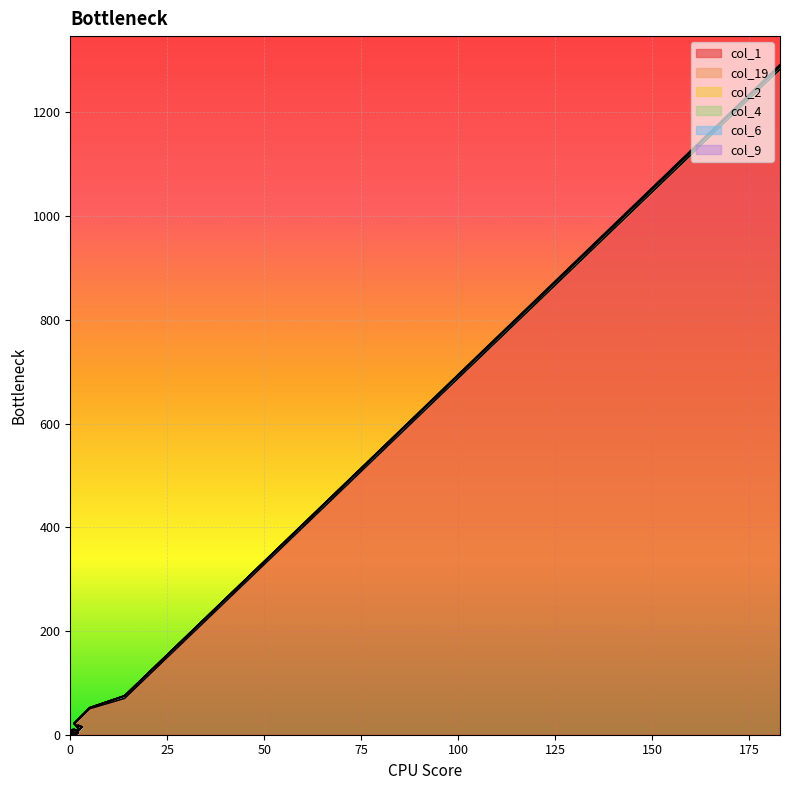

Which category has the highest value across all series?

183